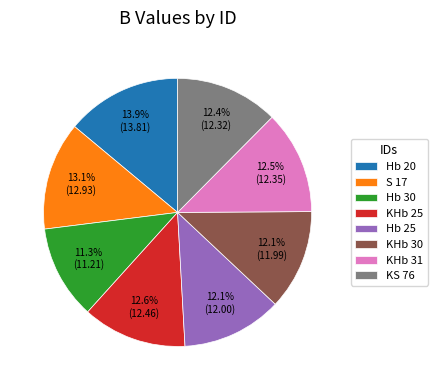

Is S 17 the majority of the pie?

No